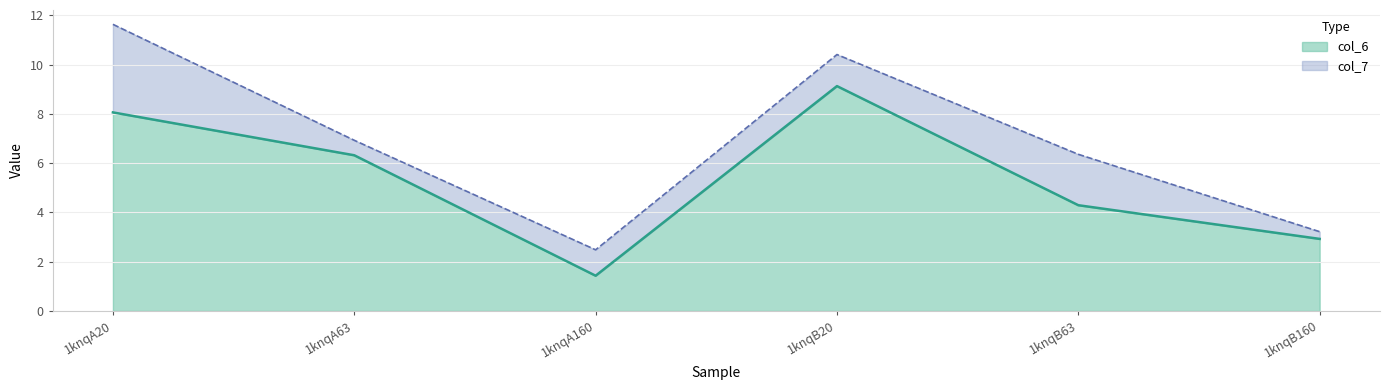

Where is the first local minimum for col_6?

1knqA160